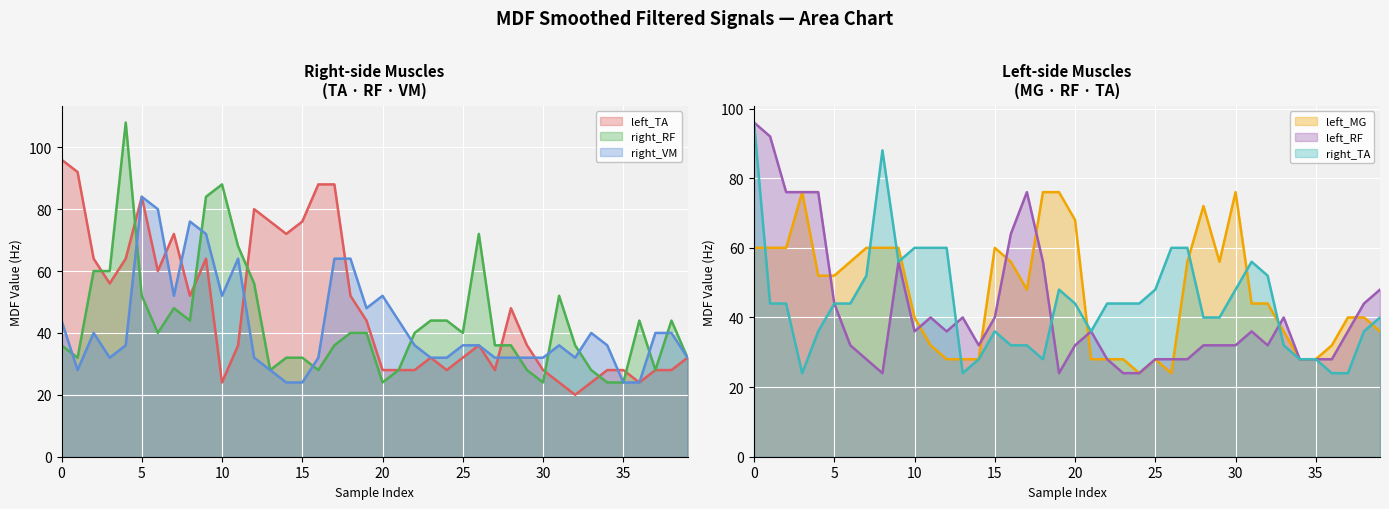

How many data points does each series have?

40